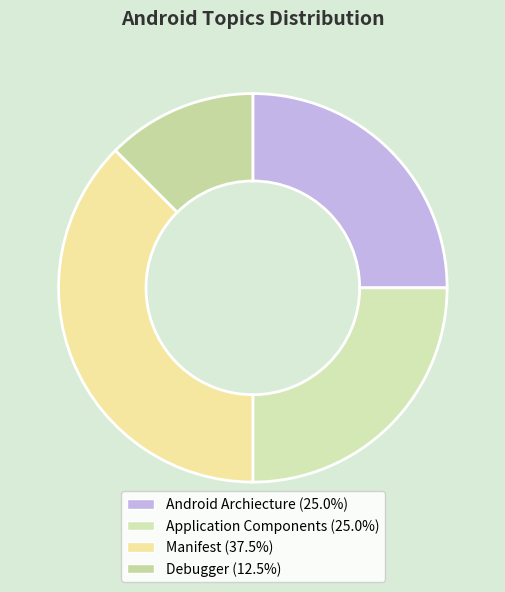

How many segments does this pie chart have?

4